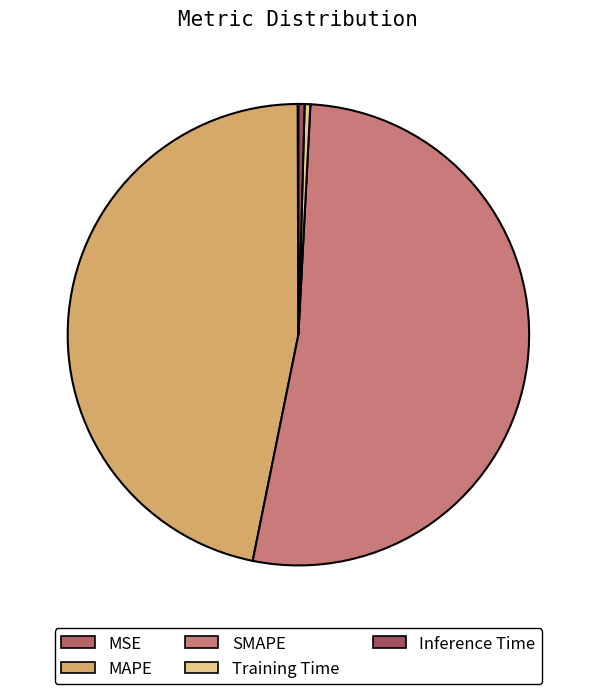

What is the largest slice in the pie chart?

SMAPE